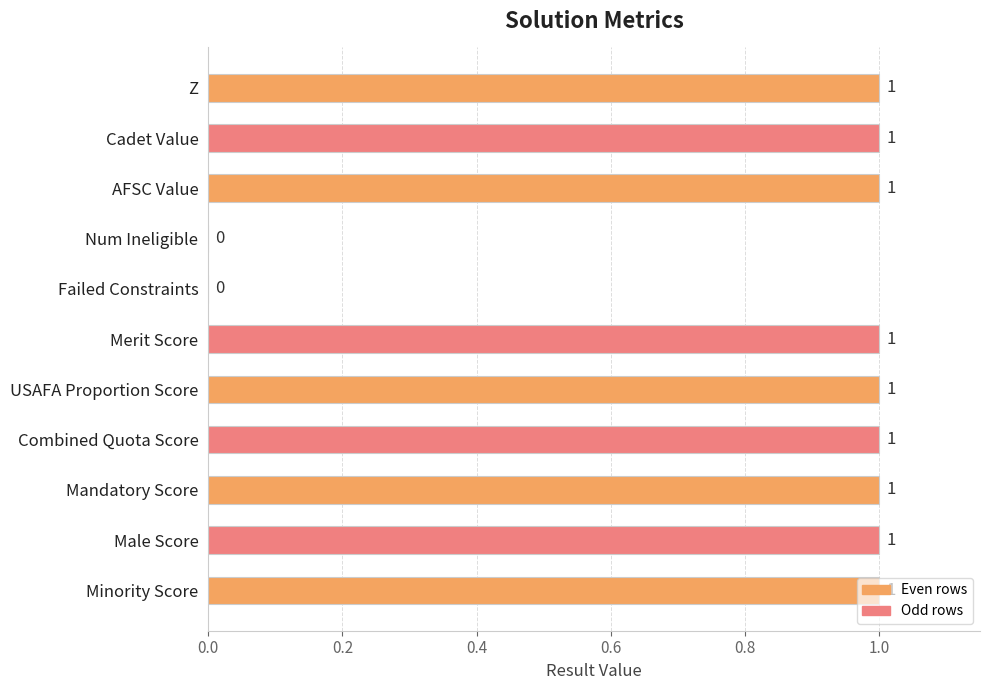

What is the sum of all values?

9